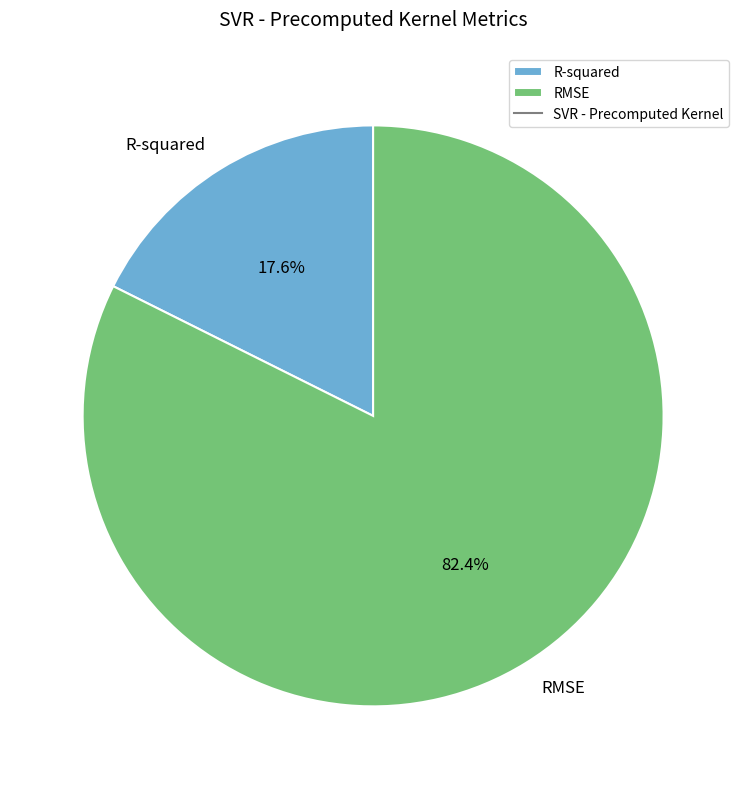

To the nearest percent, what percentage of the pie is RMSE?

82%